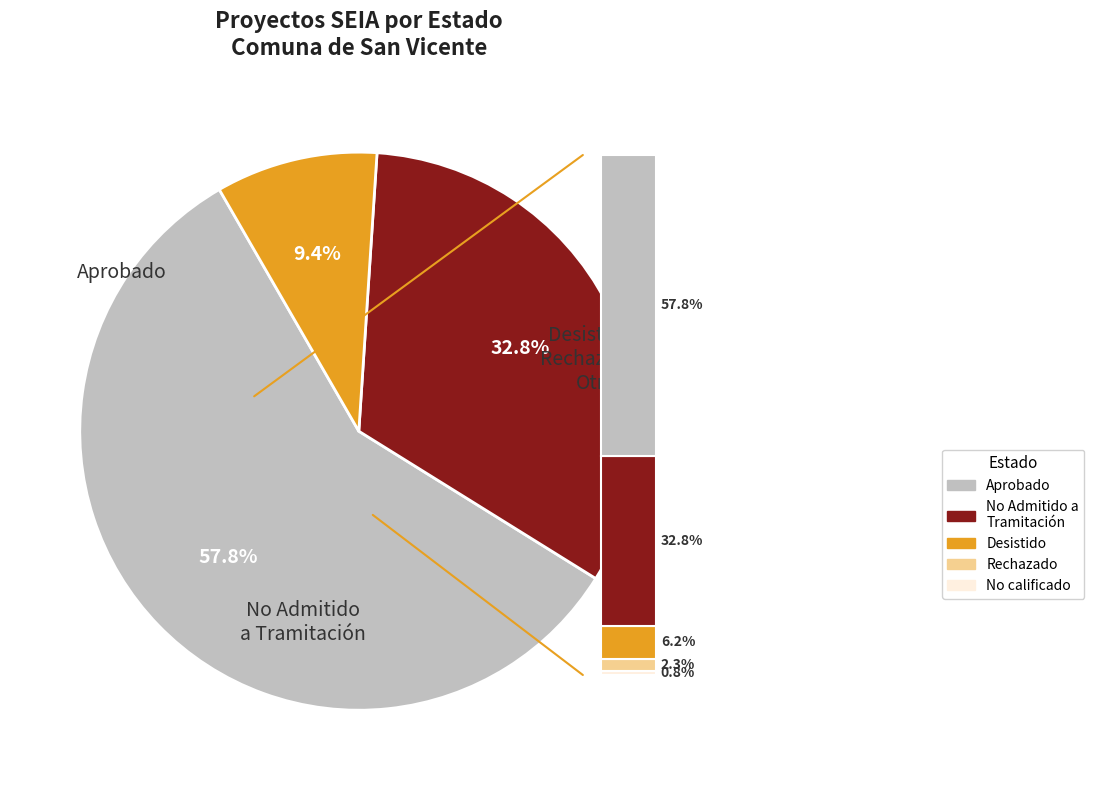

To the nearest percent, what is the combined percentage of DIA and EIA?

100%